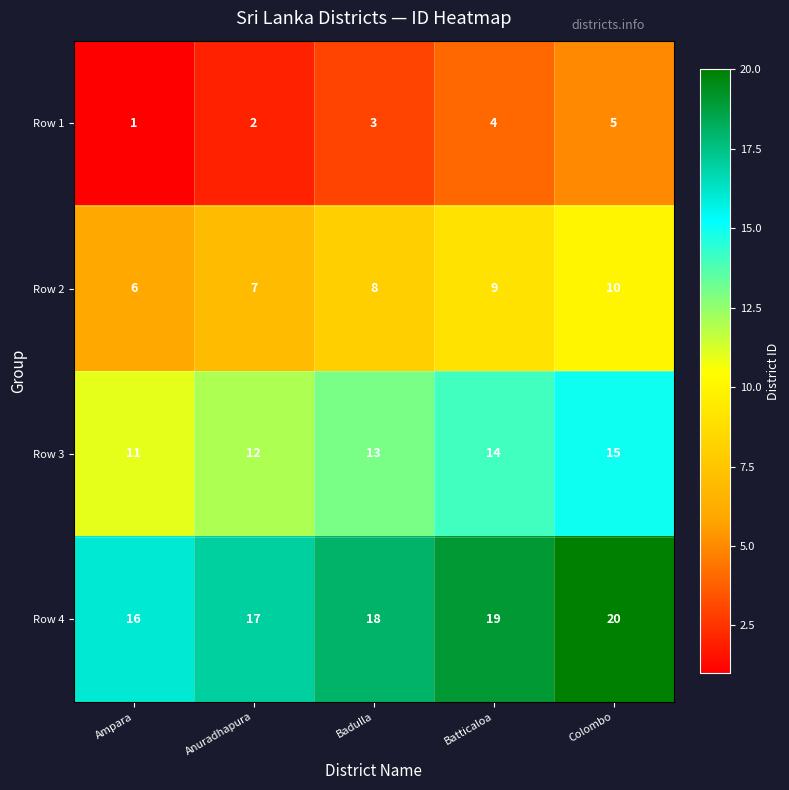

True or false: Row 2 has a value of 14 at Badulla.

False